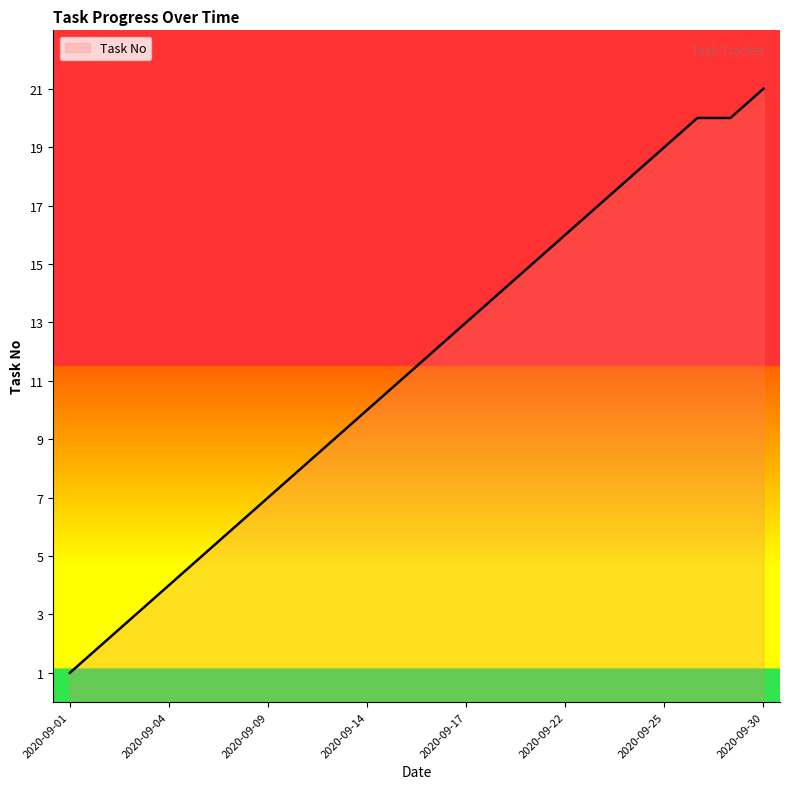

What is the maximum value shown in the chart?

21